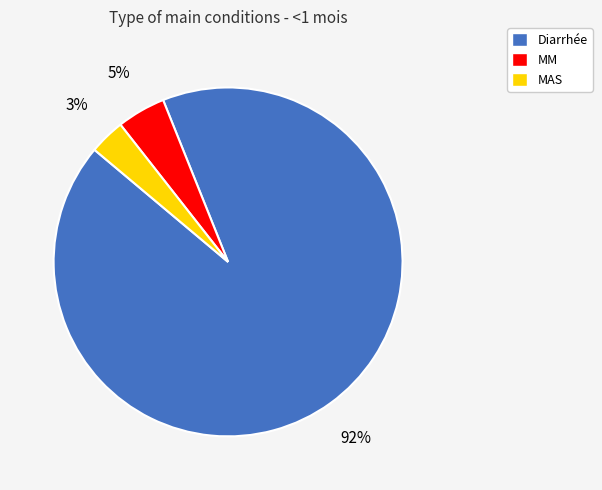

Which slice is the smallest?

MAS